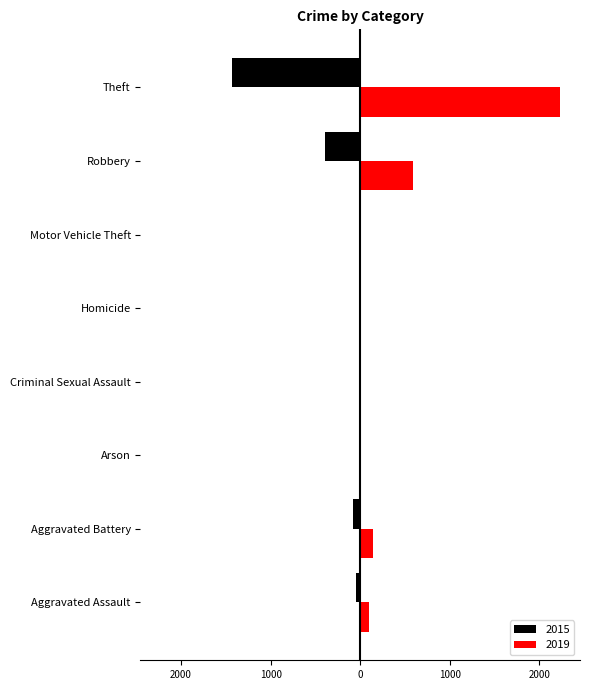

Rank the categories by 2019 value from lowest to highest.

Arson, Motor Vehicle Theft, Homicide, Criminal Sexual Assault, Aggravated Assault, Aggravated Battery, Robbery, Theft